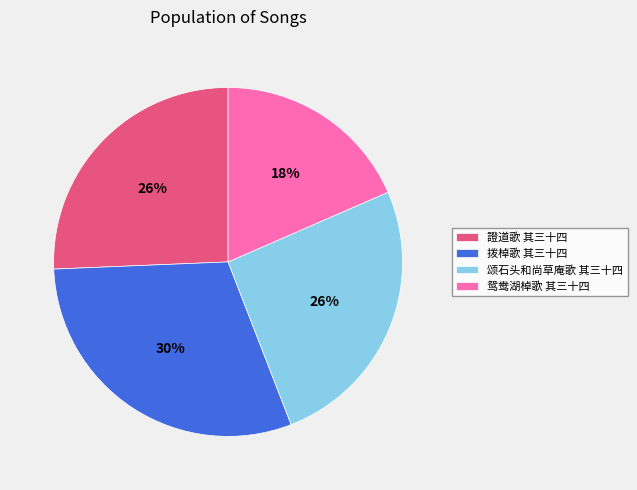

Which category has the biggest portion of the pie?

拨棹歌 其三十四